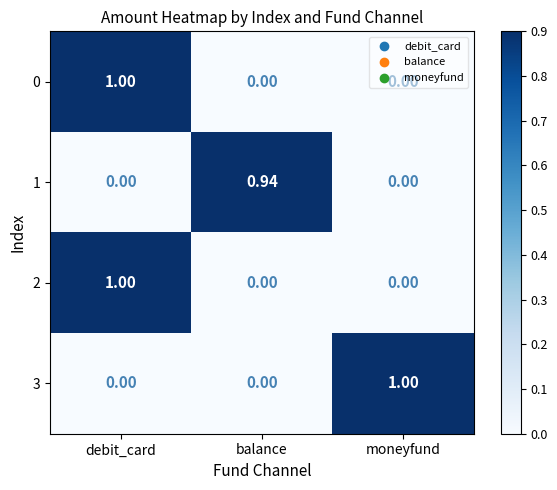

Is the value of 0 at balance greater than the value of 3 at moneyfund?

No